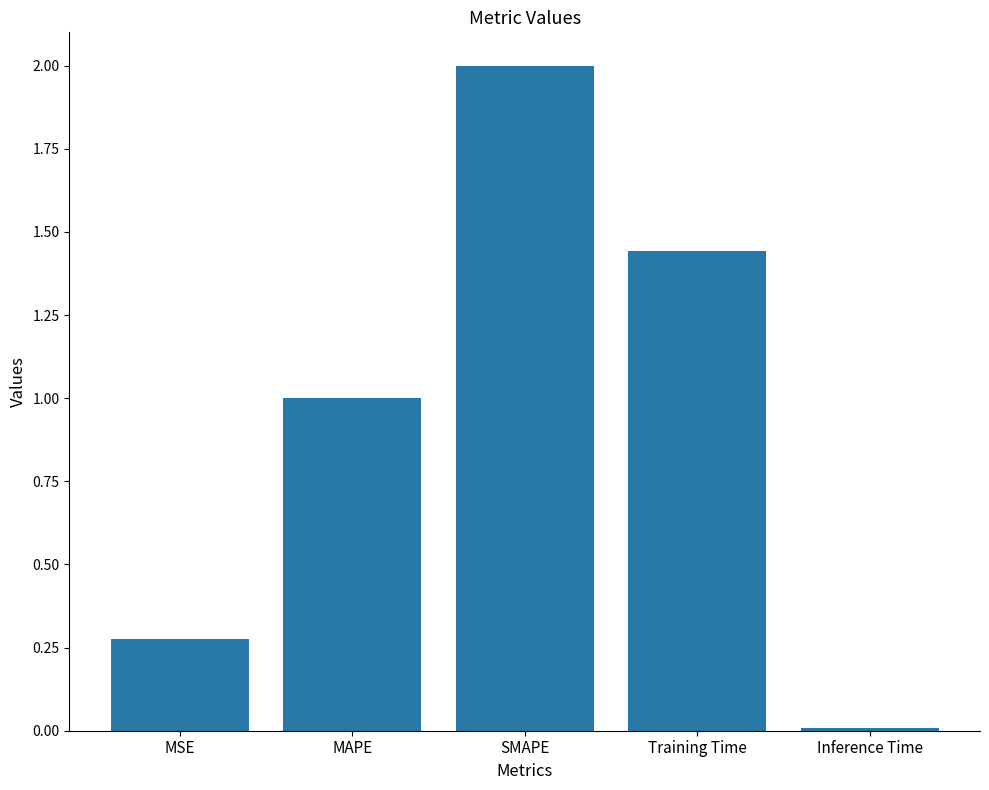

True or false: the data shows 0.1 at MSE.

False